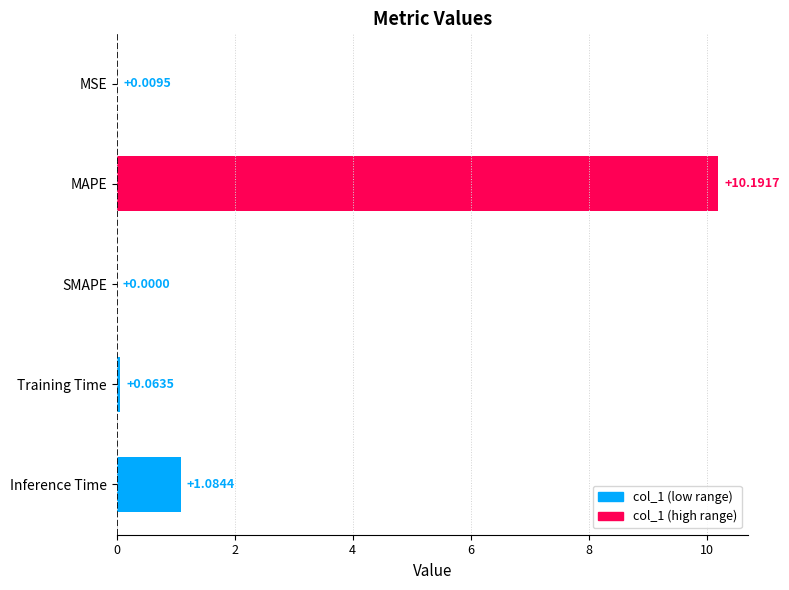

At which label is the value closest to 5?

Inference Time